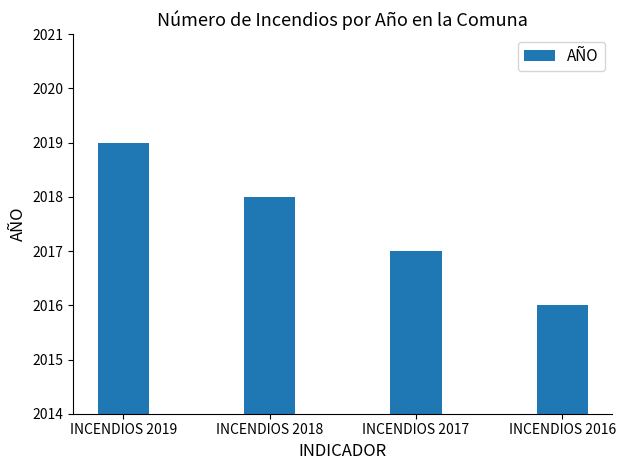

Does the chart contain any negative values?

No